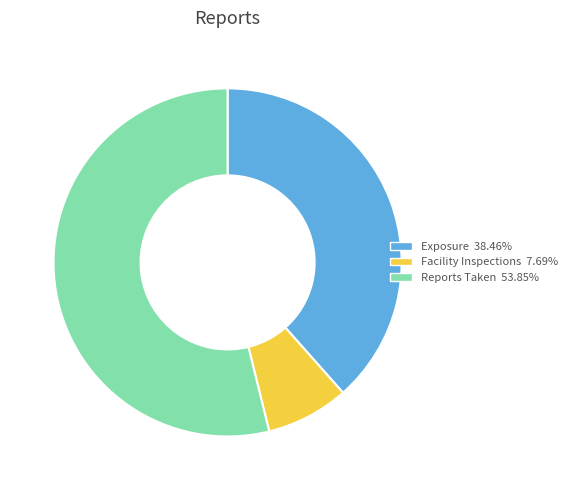

What is the majority slice?

Reports Taken